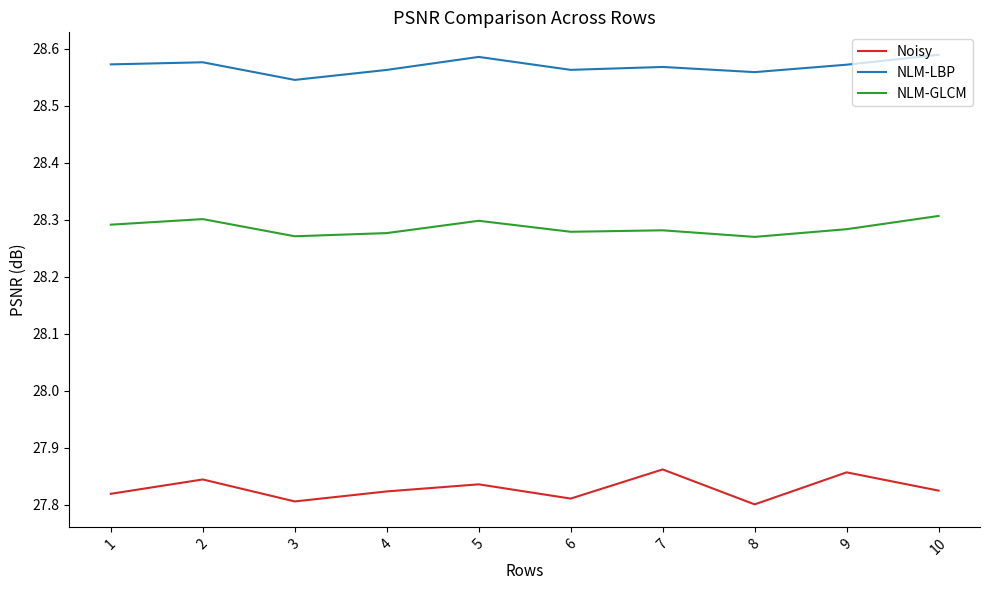

How many lines are shown in the chart?

3